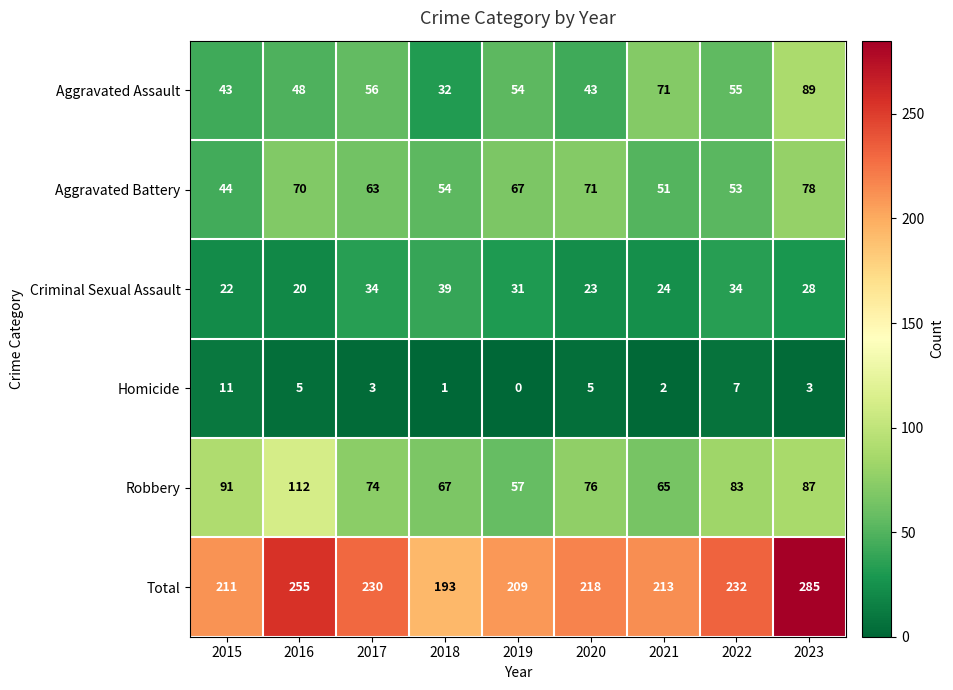

Read the Homicide value at 2016.

5